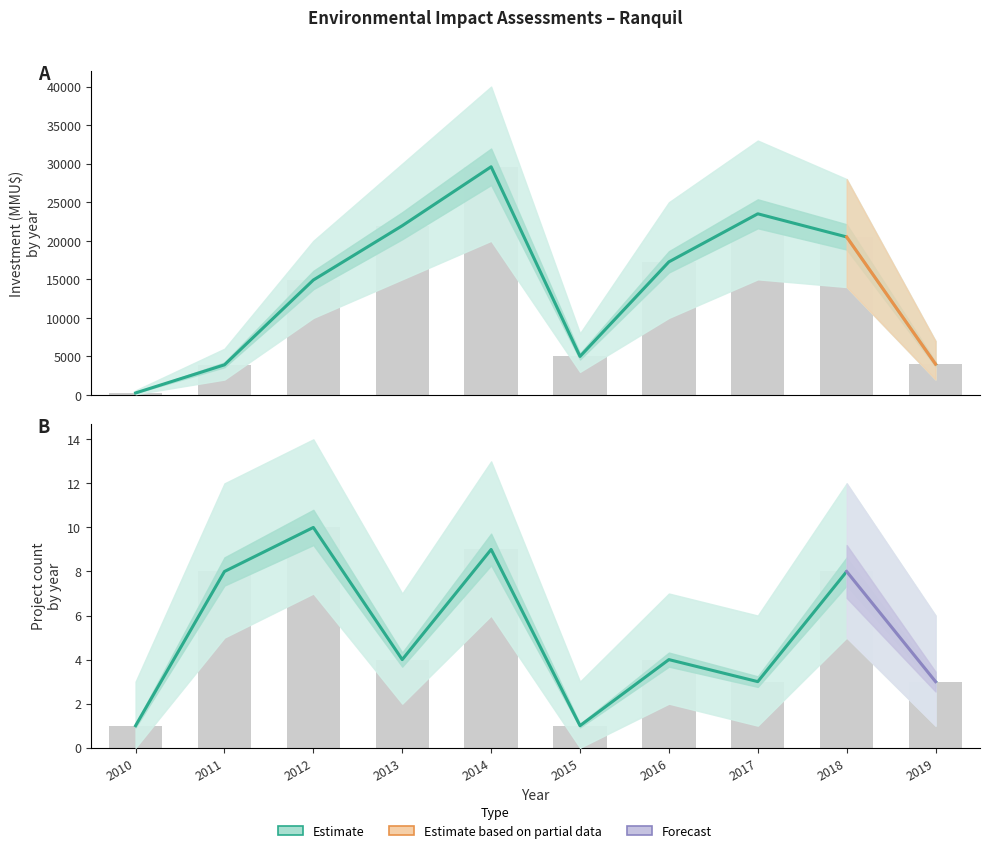

Reading right to left, what are all the values shown in this chart?

Count: 3	8	3	4	1	9	4	10	8	1
Inversión(MMU$): 4000	20500	23500	17269	5000	29600	21956	14912	3912	264